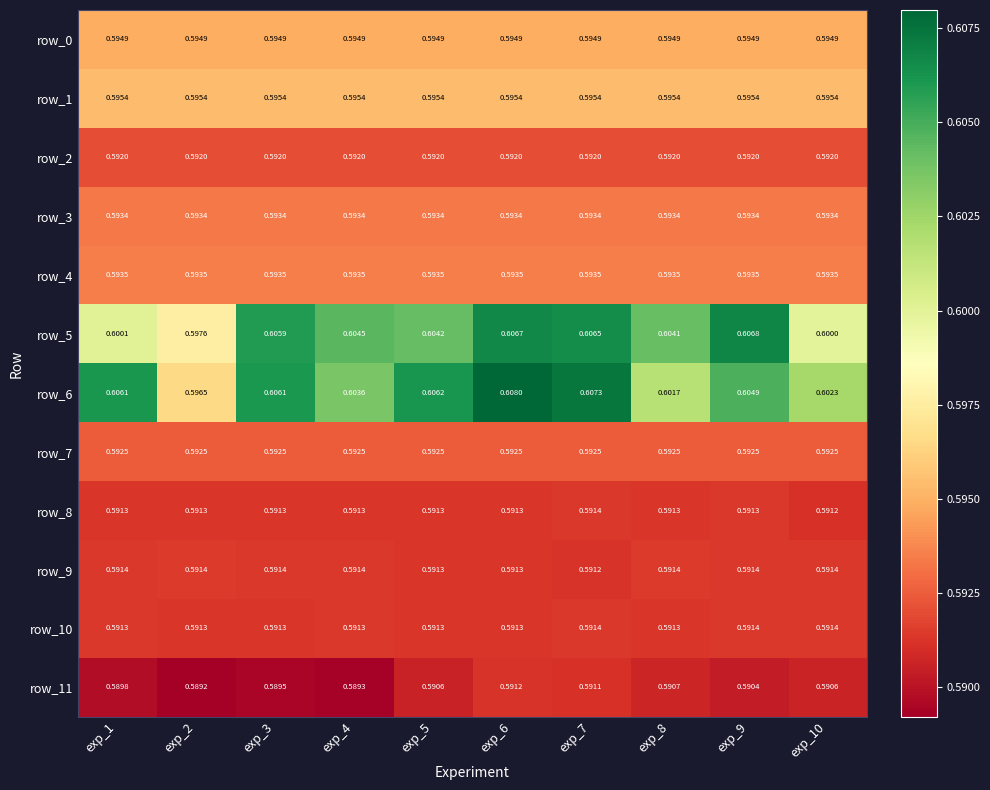

Is the value of row_7 at exp_4 greater than the value of row_5 at exp_2?

No